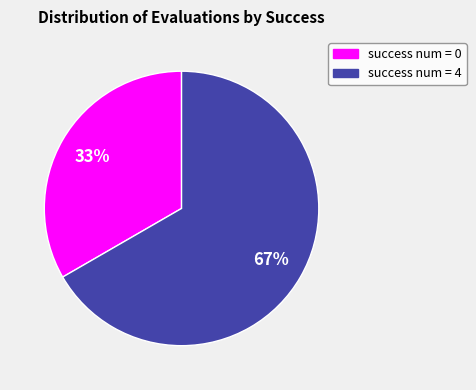

Rank the categories by value from lowest to highest.

success num = 0, success num = 4